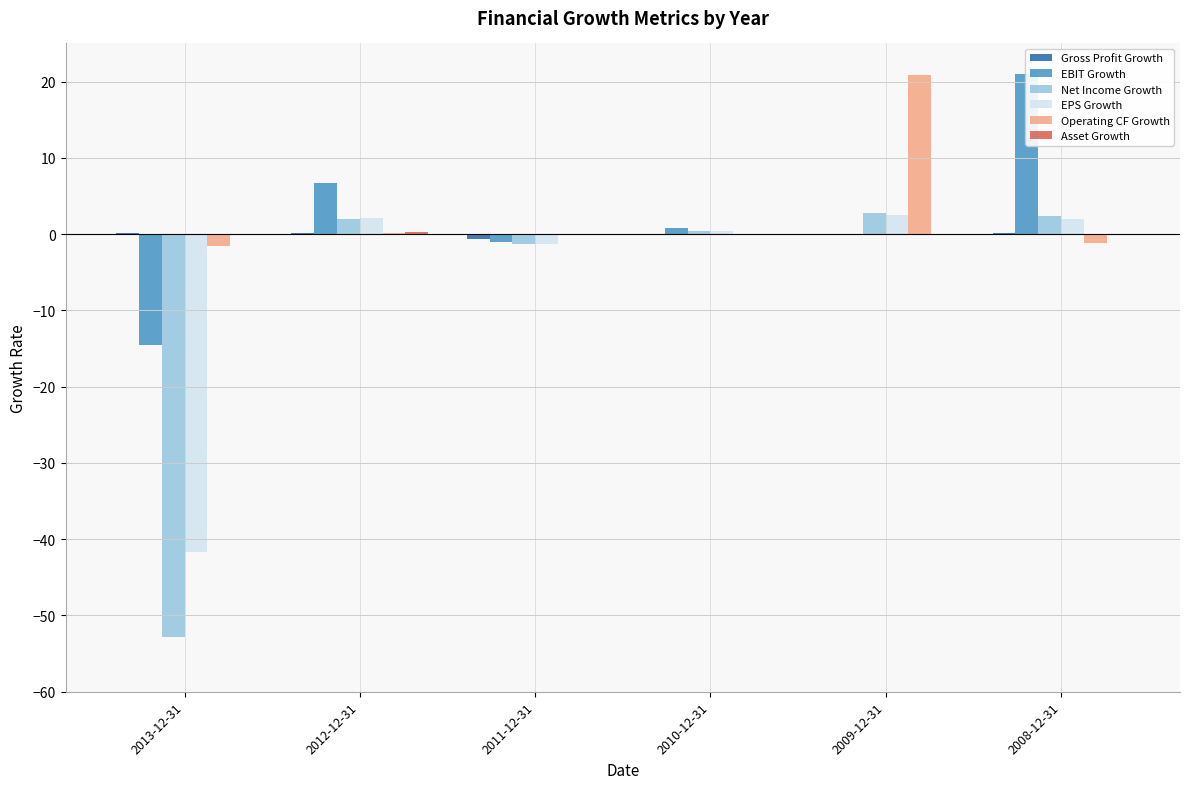

What is the average value of the EPS Growth series?

-6.0